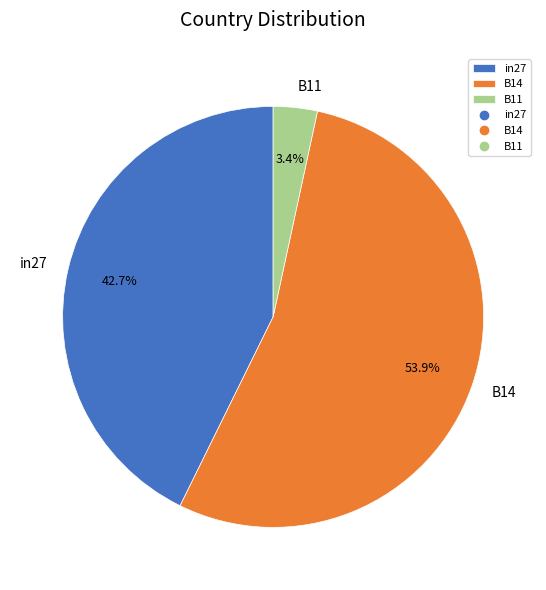

Does in27 account for over 50% of the chart?

No